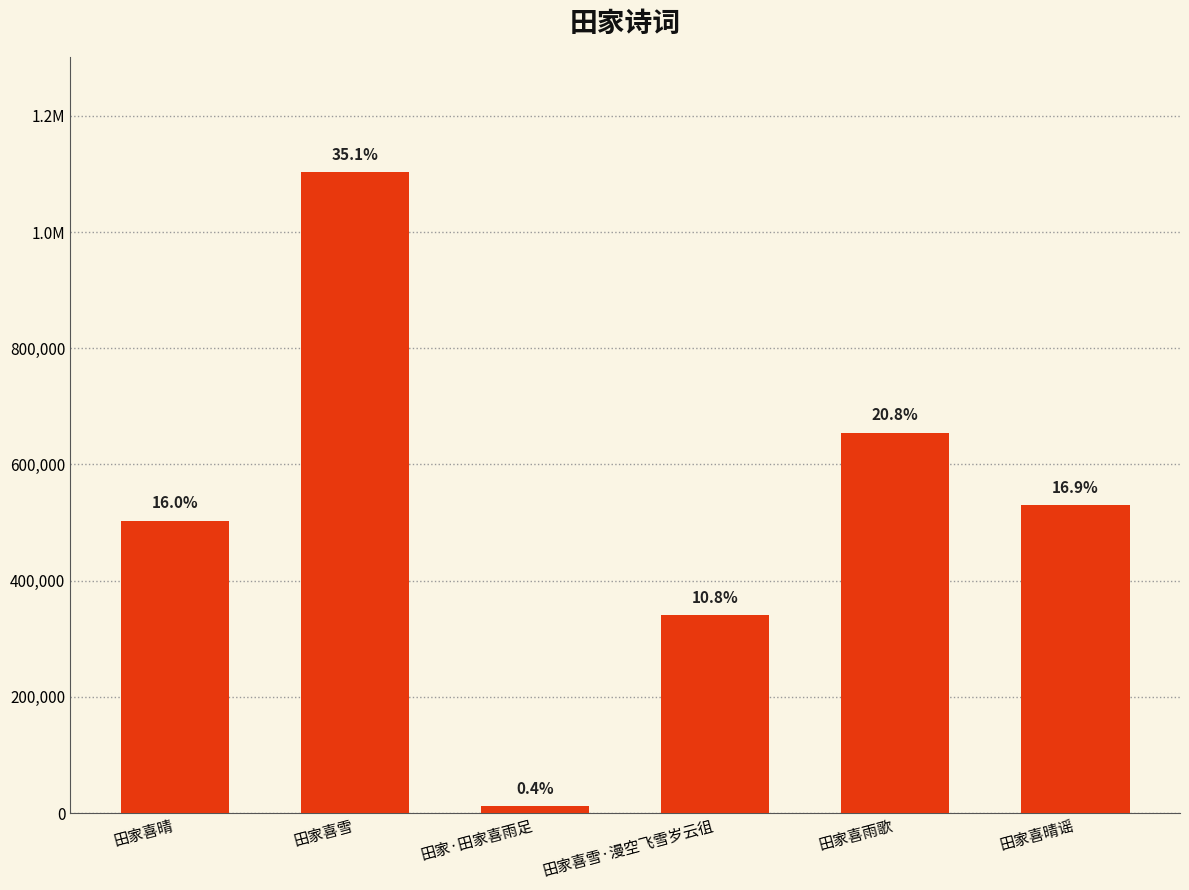

The chart shows a value of 1102836 at 田家喜雪. True or false?

True